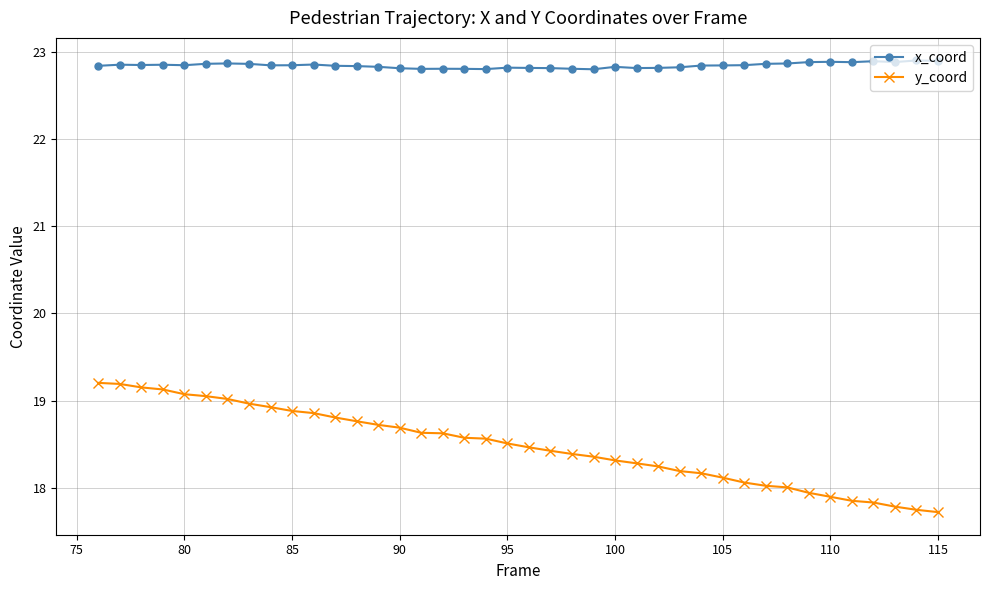

What is the value of the x_coord point at the 16th from the left?

22.8